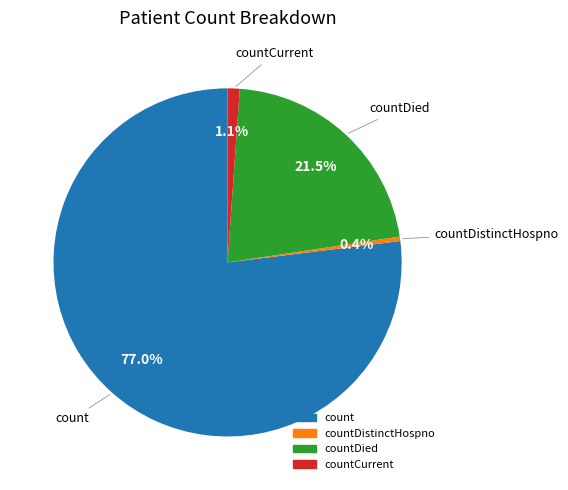

Is there any slice that represents more than half of the pie?

Yes